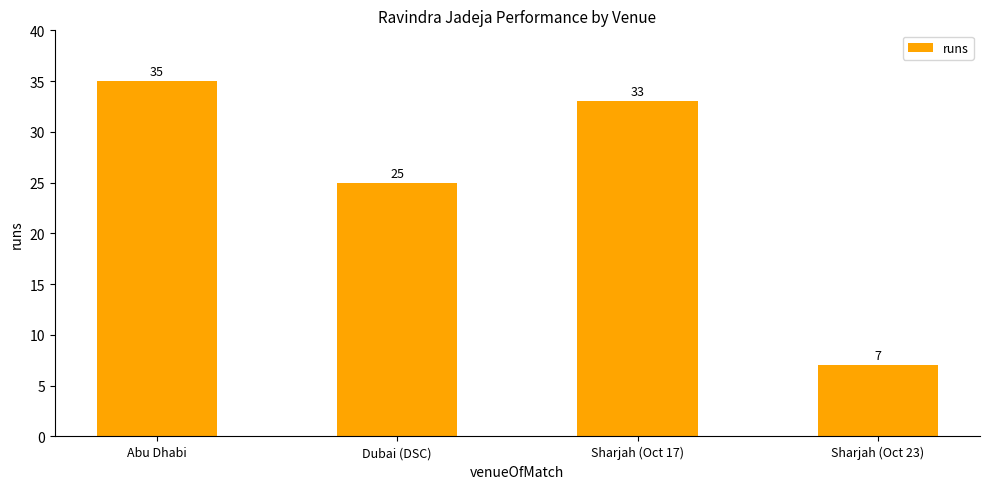

What is the value of the 3rd bar from the left?

33